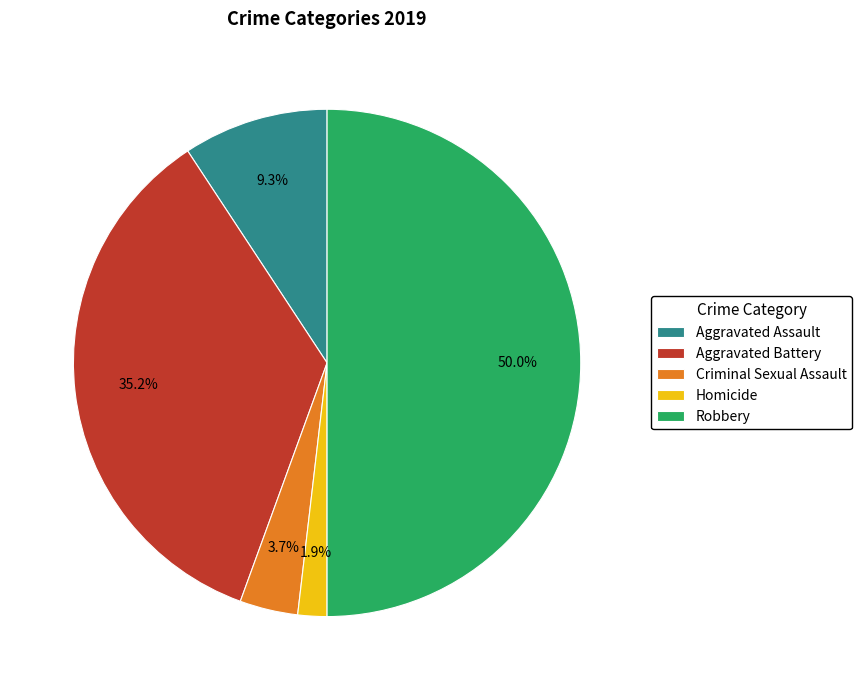

What portion of the pie excludes Homicide?

98.1%